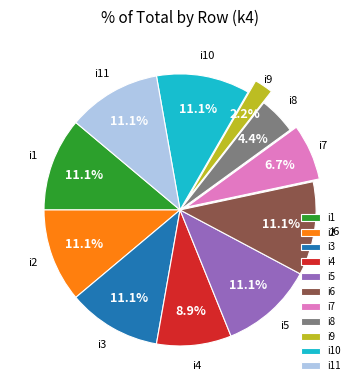

What is the ratio of the value at i1 to the value at i7?

1.7